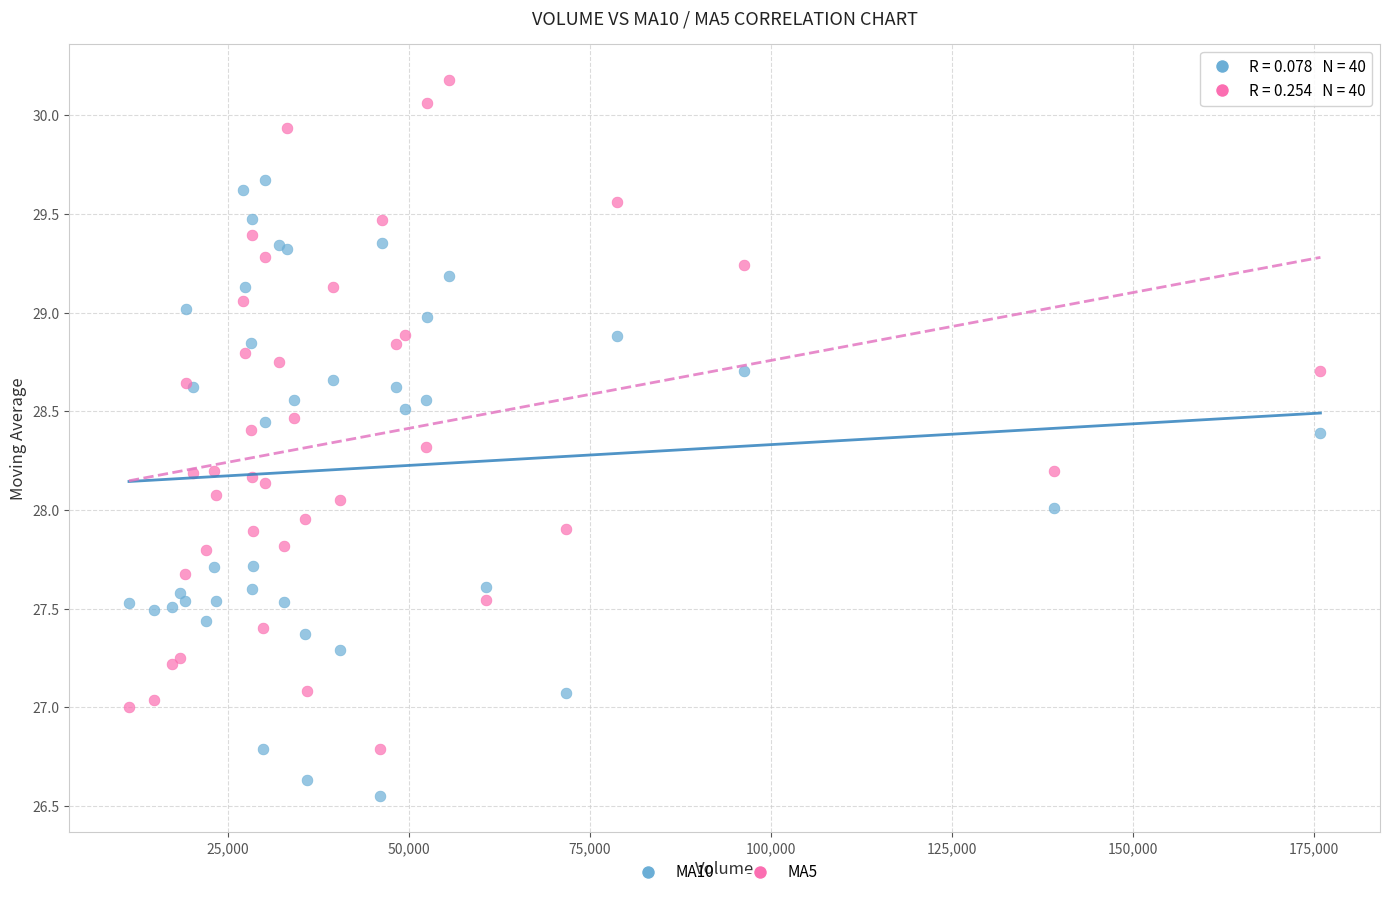

Which series has the largest Y range (max minus min)?

MA5